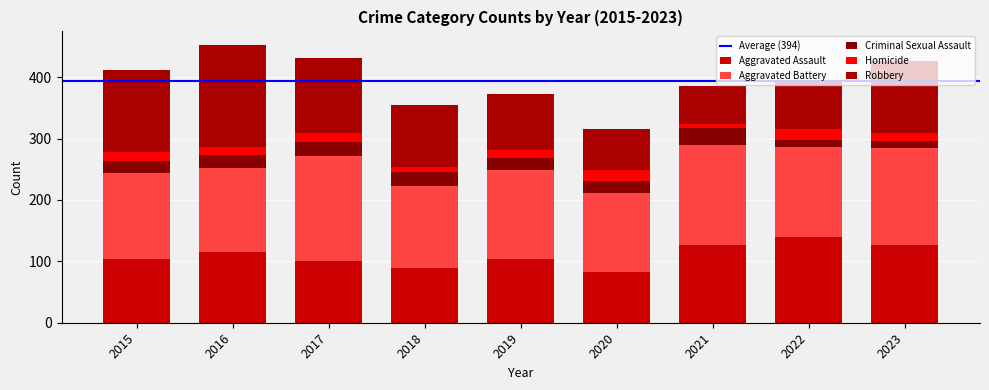

Are the bars horizontal?

No